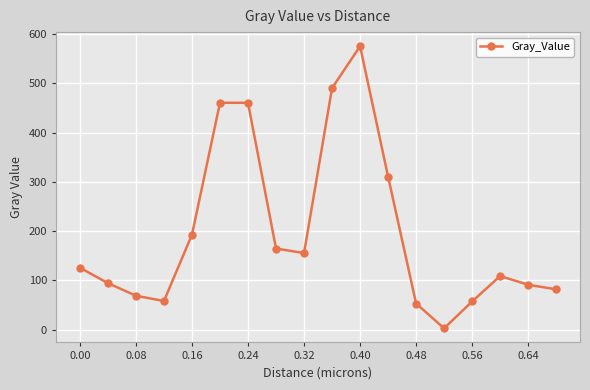

What is the difference between the maximum and minimum values?

572.9